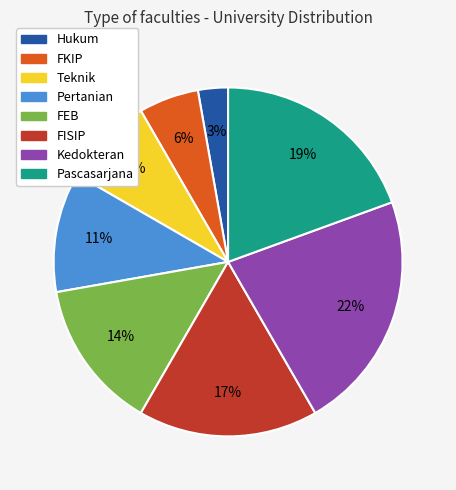

To the nearest percent, what portion does FISIP represent?

17%